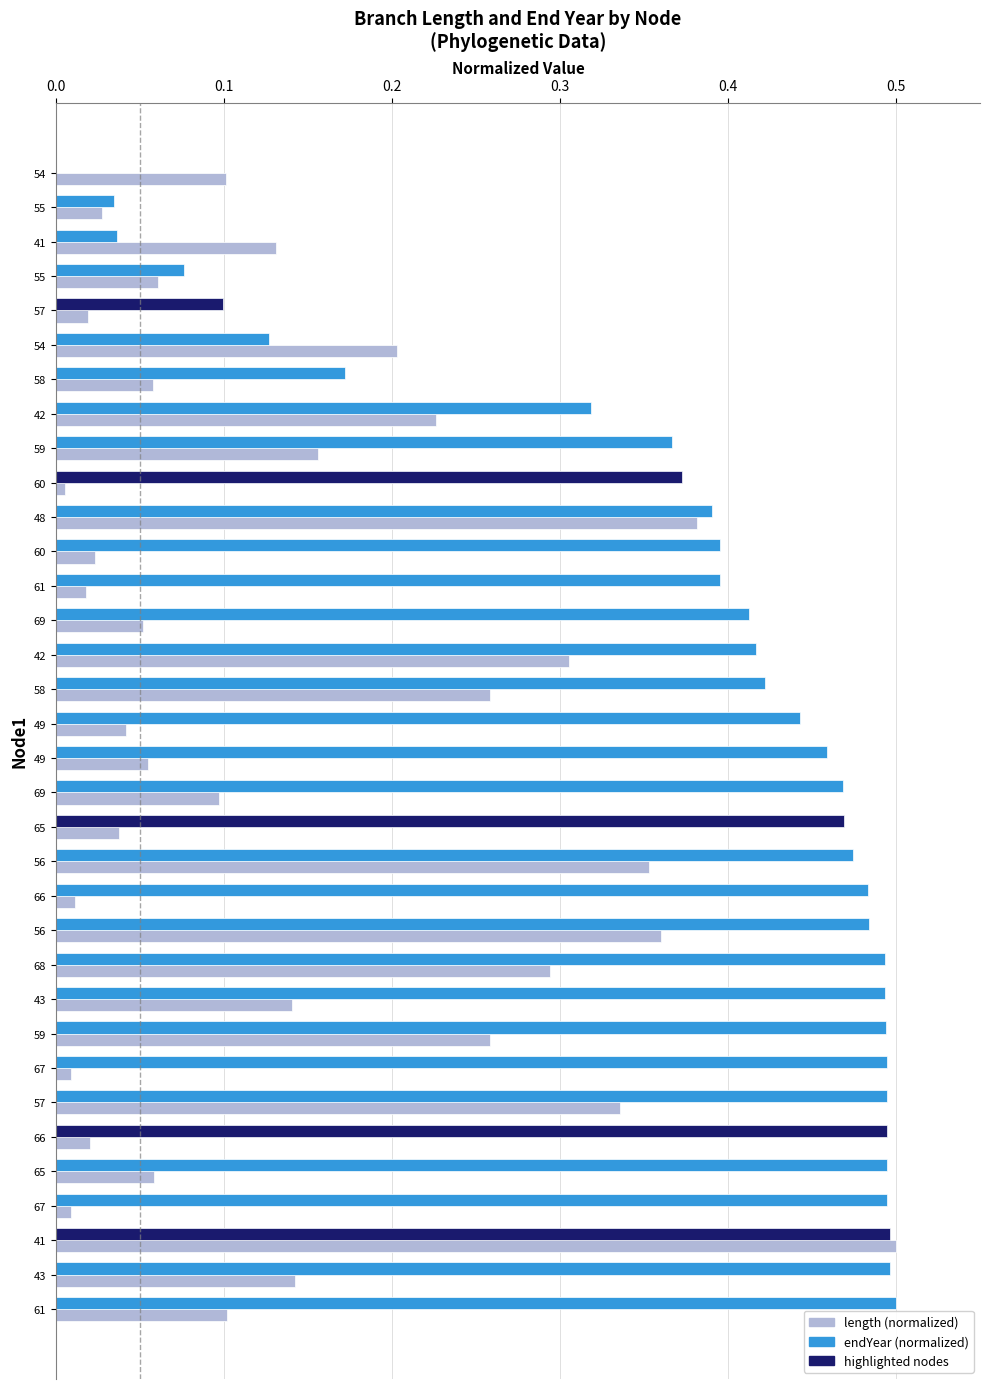

How many positive values does the endYear (normalized) series have?

33